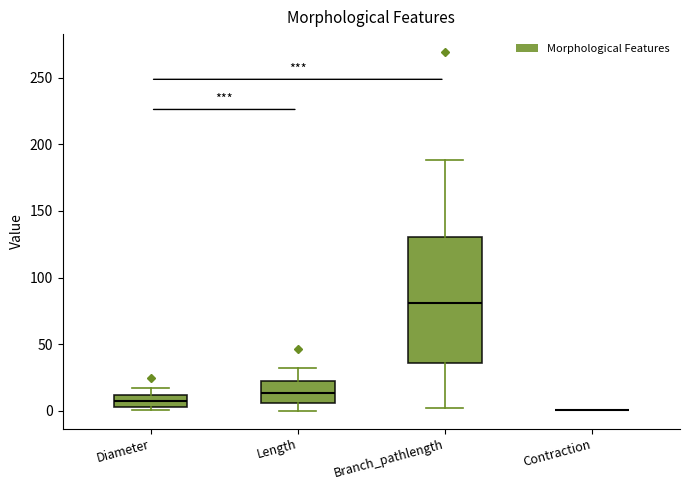

Where does the lower whisker of the box for Branch_pathlength end on the y-axis? The values are not printed on the chart, so give them approximately, as read against the axis.

0